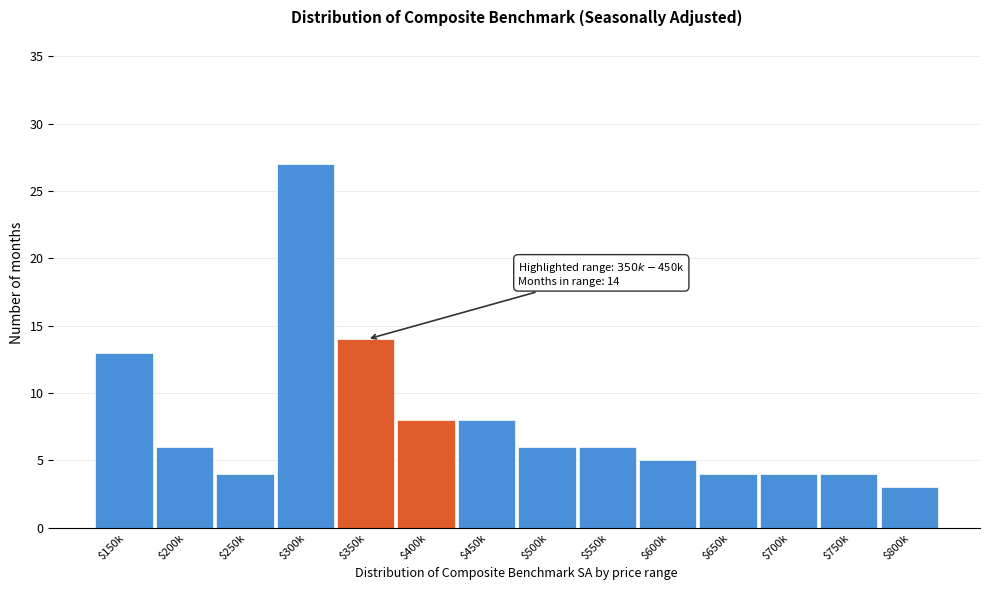

Reading left to right, extract all data points from this chart.

13	6	4	27	14	8	8	6	6	5	4	4	4	3